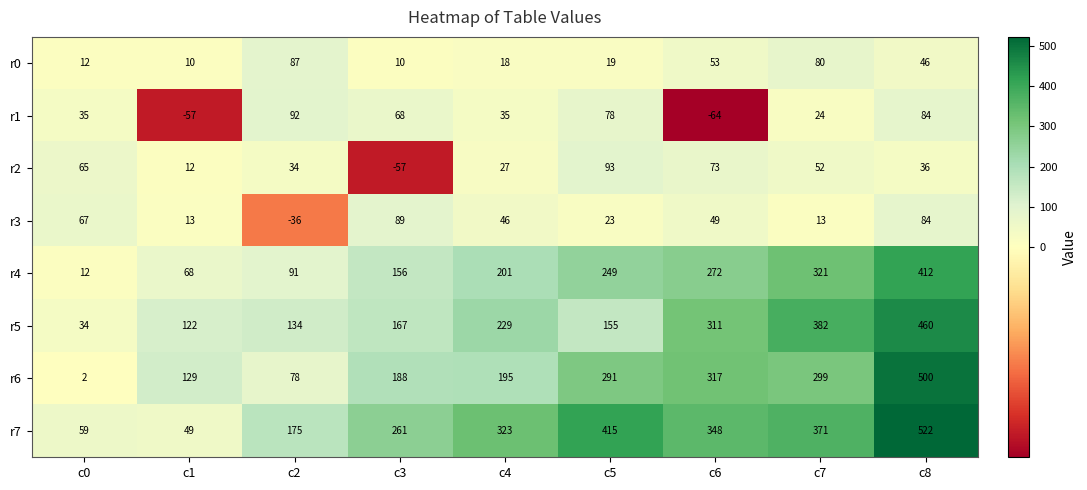

How many data points does each series have?

9